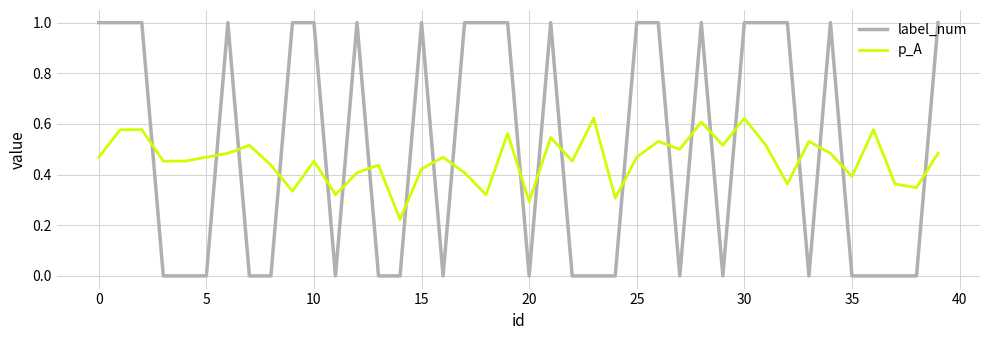

Which series has the widest spread of values?

label_num